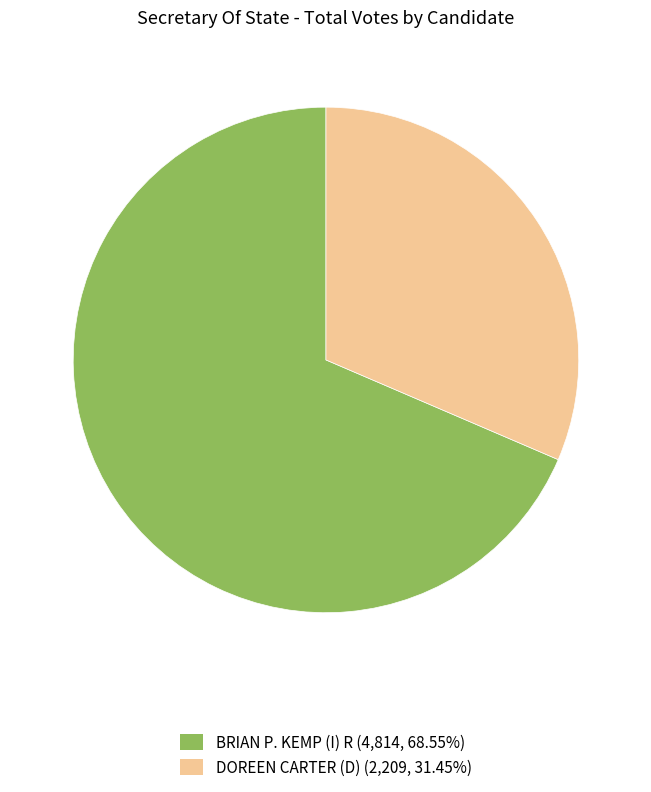

How many slices are in this pie chart?

2